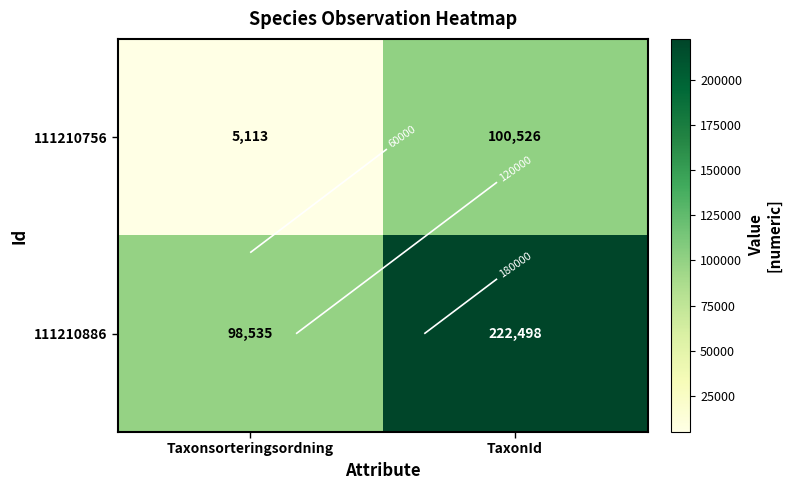

Is it true that 111210756 equals 5113 at Taxonsorteringsordning?

True